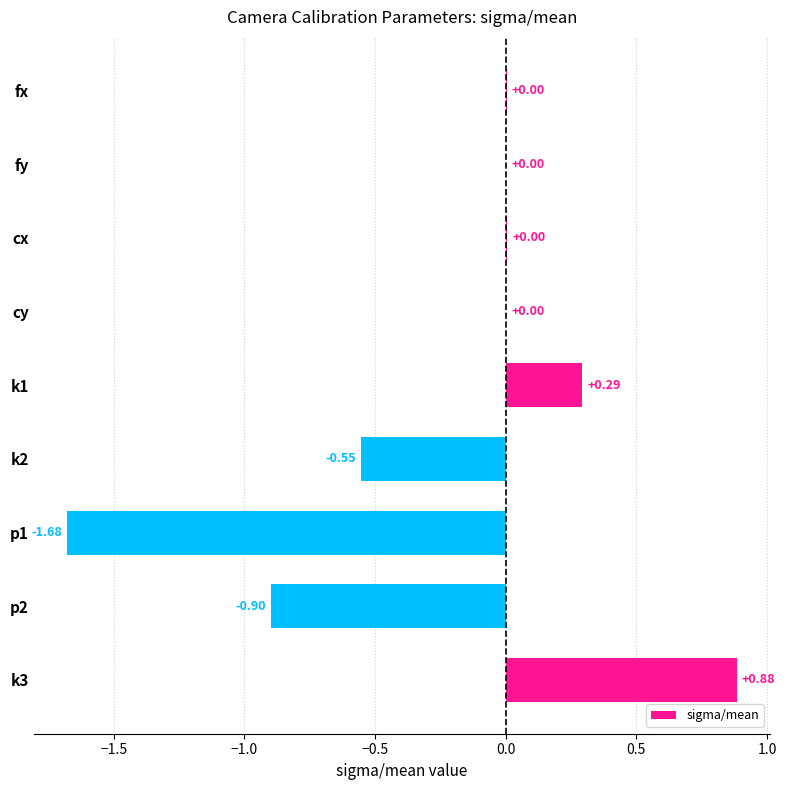

What is the change in value from k1 to p1?

-2.0